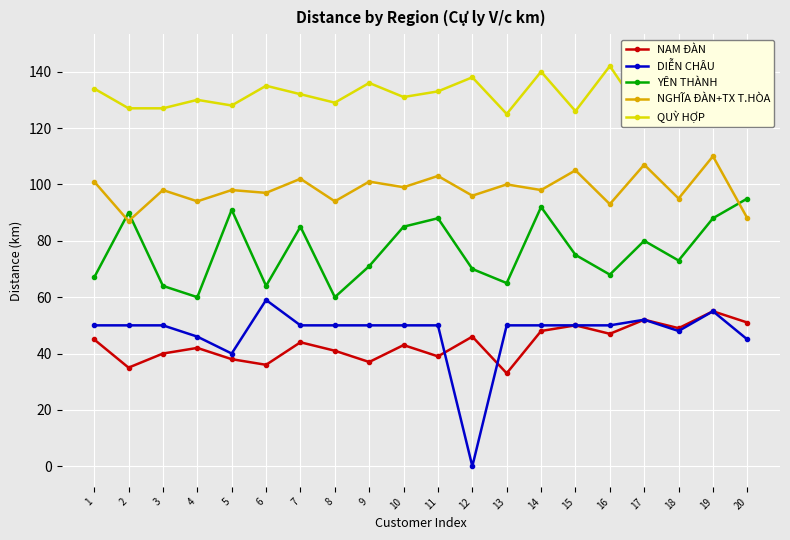

How many data points in NGHĨA ĐÀN+TX T.HÒA are less than 98?

8